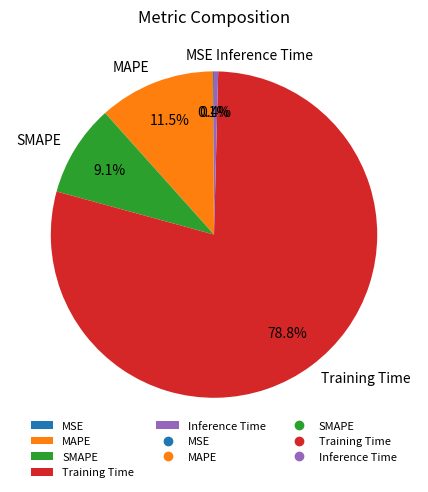

Which category has the biggest portion of the pie?

Training Time